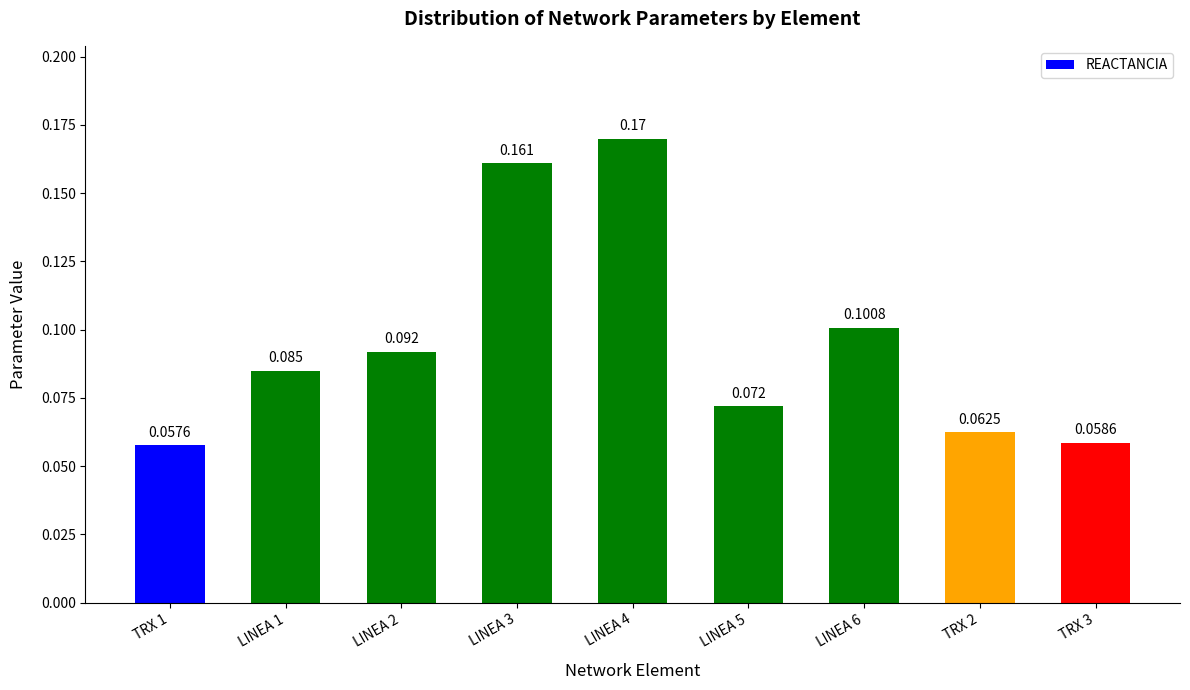

Reading right to left, list all the values displayed in this chart.

TRX 3=0.1	TRX 2=0.1	LINEA 6=0.1	LINEA 5=0.1	LINEA 4=0.2	LINEA 3=0.2	LINEA 2=0.1	LINEA 1=0.1	TRX 1=0.1